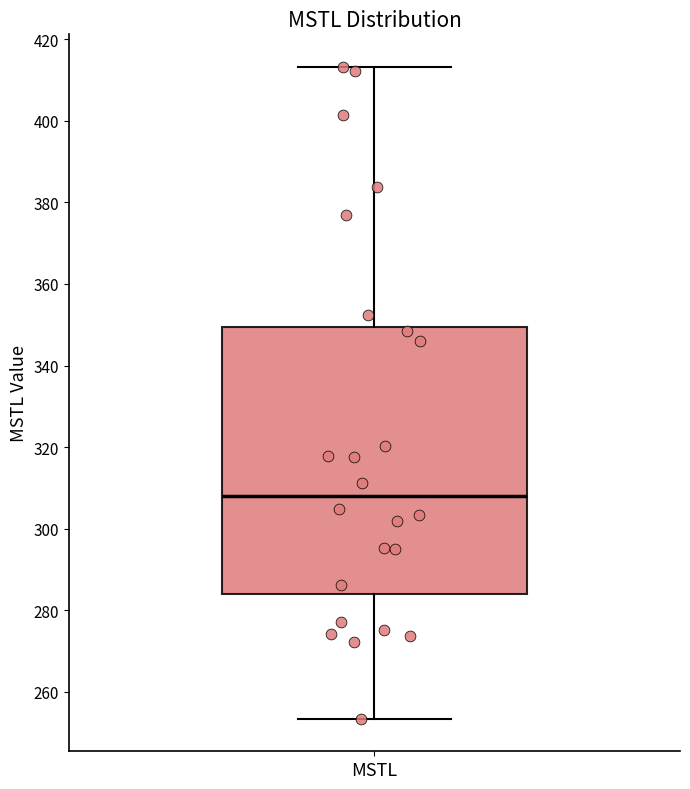

Transcribe this box plot: give where the median line is, the range the box spans, and where the two whiskers end, as read against the y-axis. The values are not printed on the chart, so give them approximately, as read against the axis.

median 308, box 284 to 350, whiskers 254 to 414